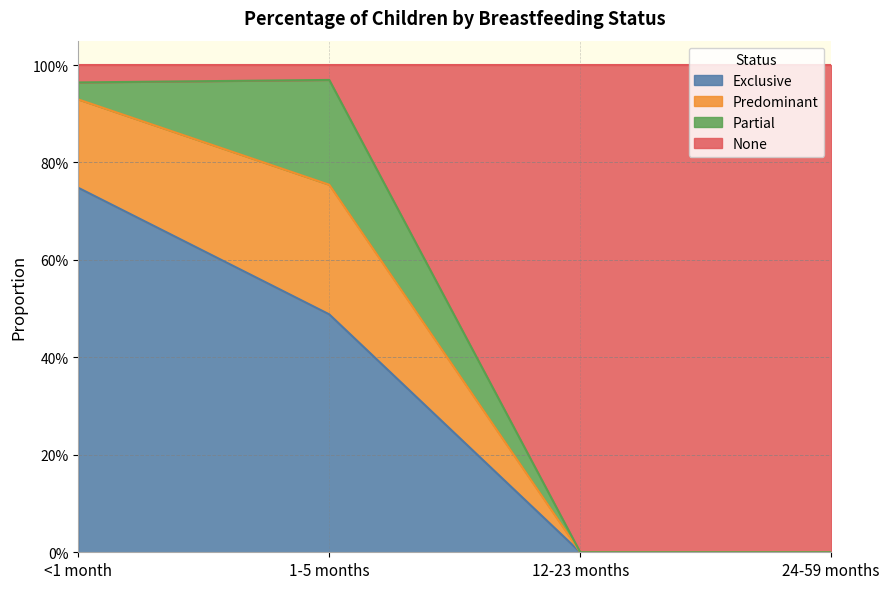

True or false: None has more than 1 interior local peaks.

False